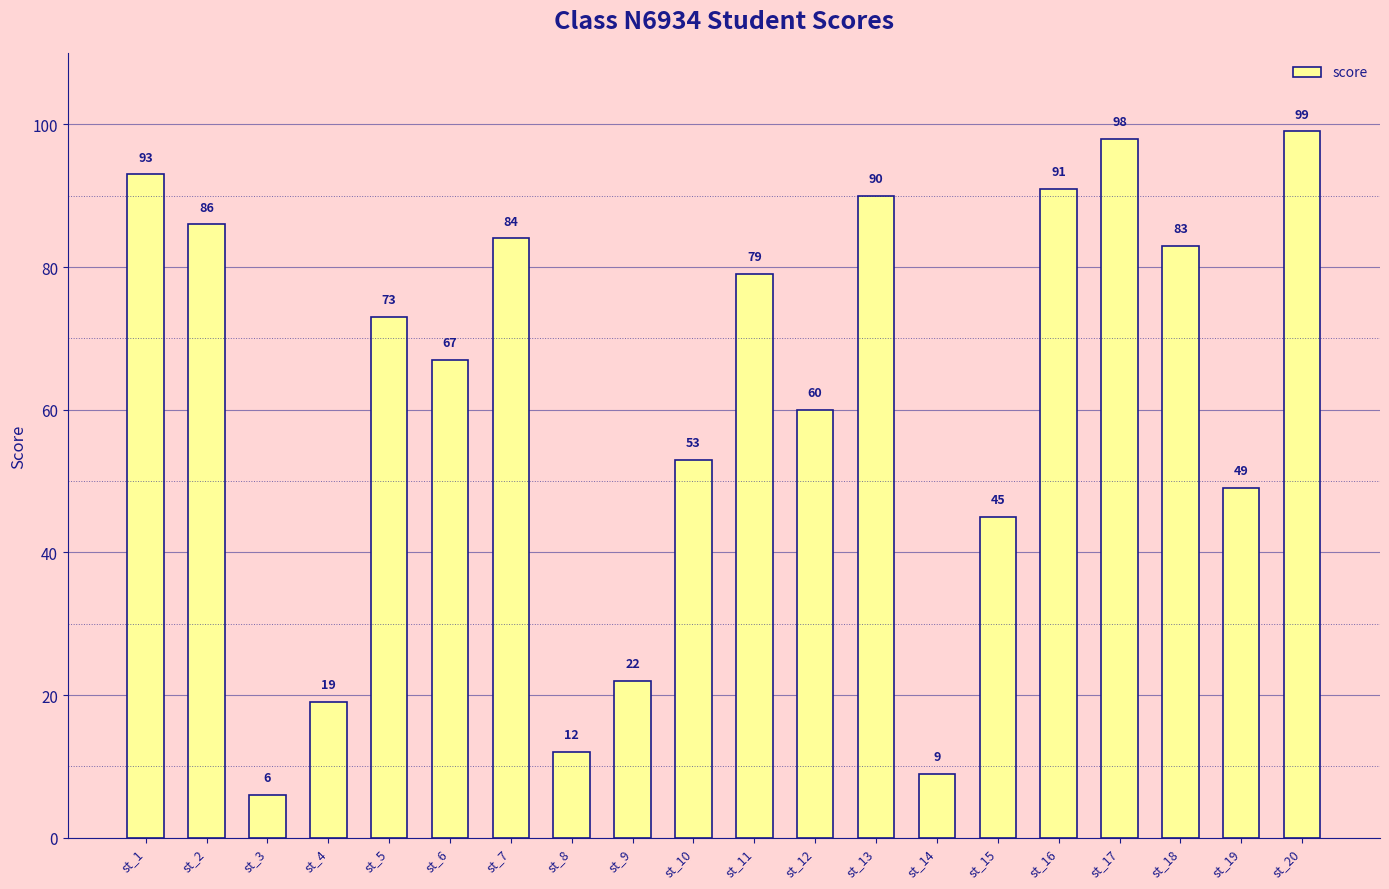

What is the minimum value shown in the chart?

6